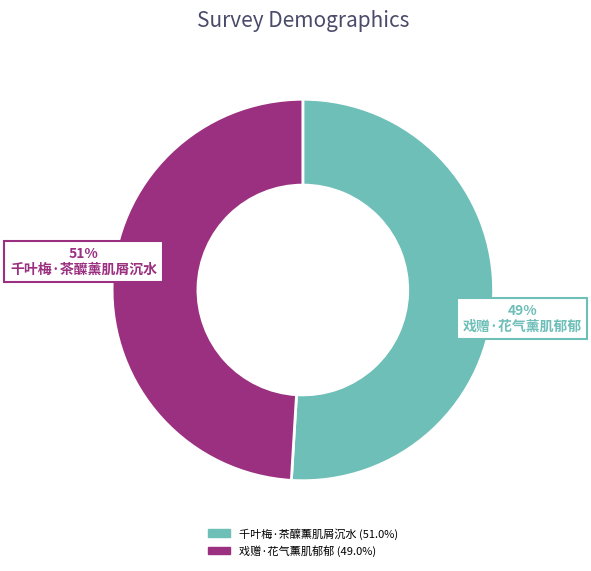

Is there a majority slice in this chart?

Yes